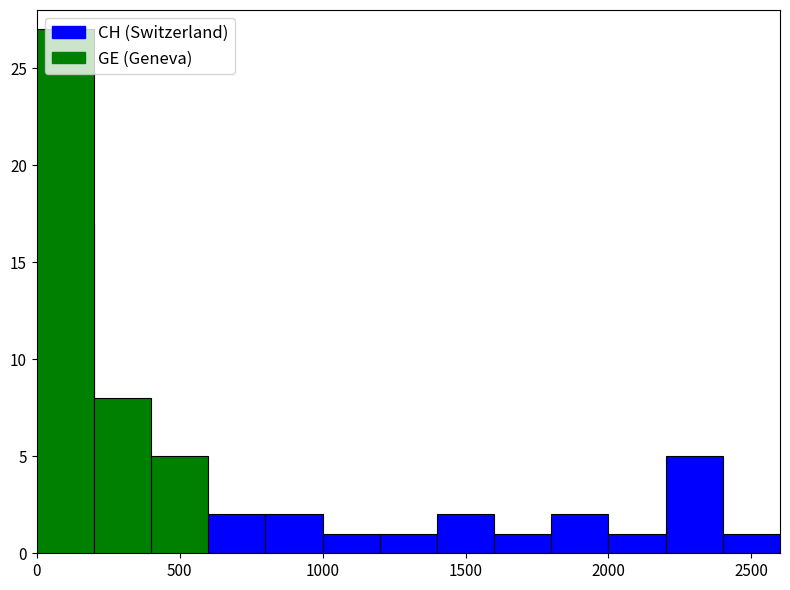

What is the maximum value shown in the chart?

27